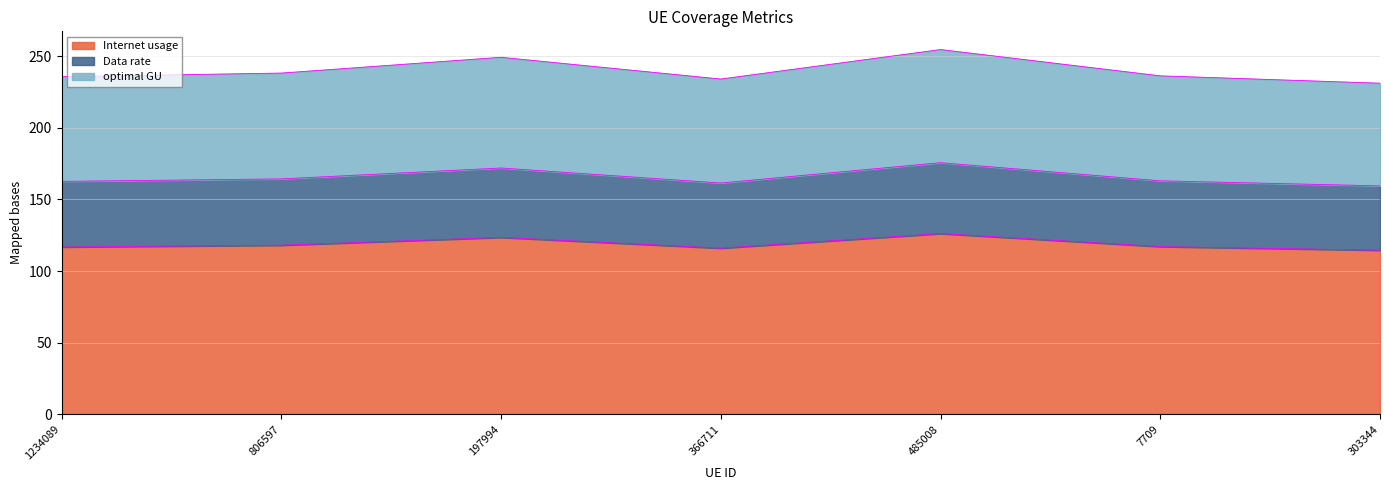

At how many categories does at least one series exceed 165?

7